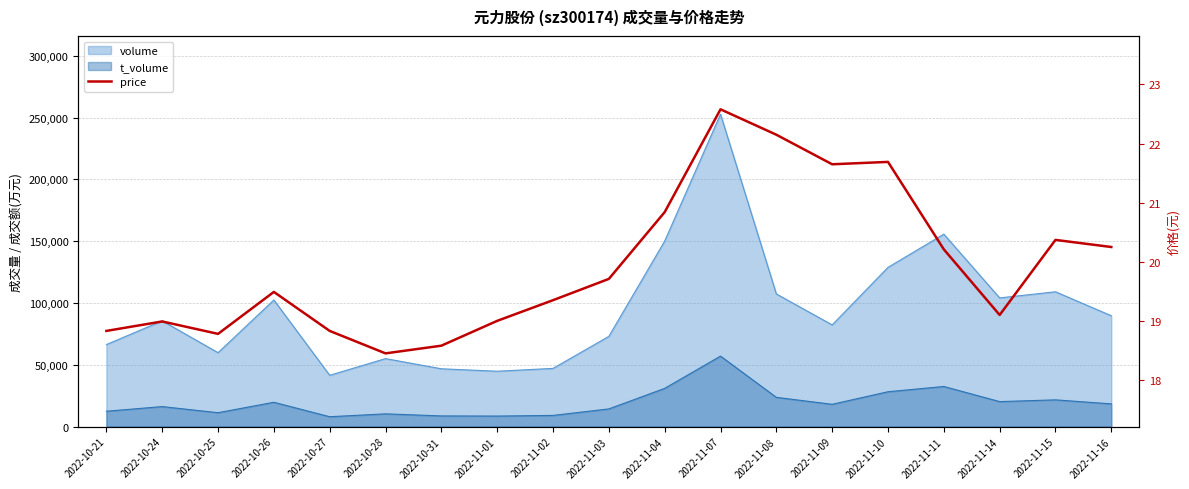

At which category does the chart reach its peak across all series?

2022-11-07